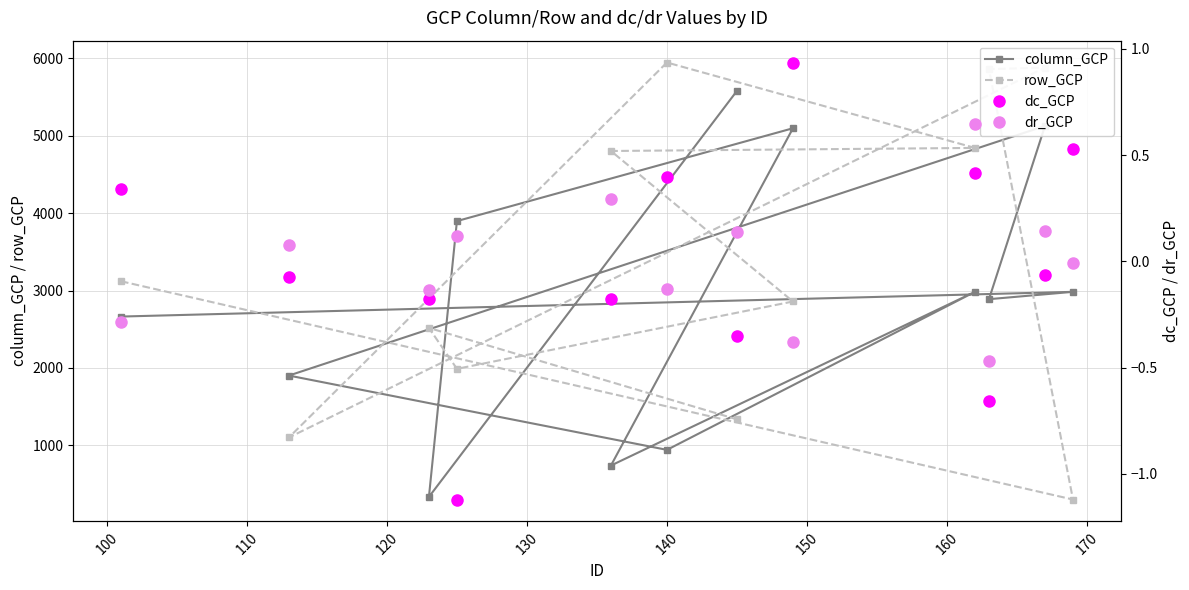

True or false: column_GCP and dc_GCP intersect in this chart.

False